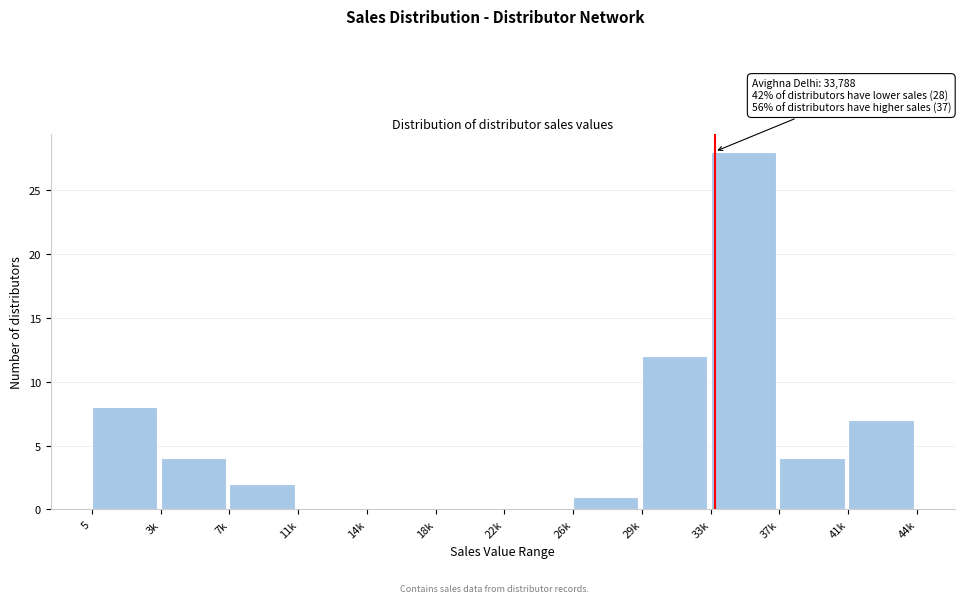

Reading left to right, transcribe all the data shown in this chart.

5=8	3k=4	7k=2	11k=0	14k=0	18k=0	22k=0	26k=1	29k=12	33k=28	37k=4	41k=7